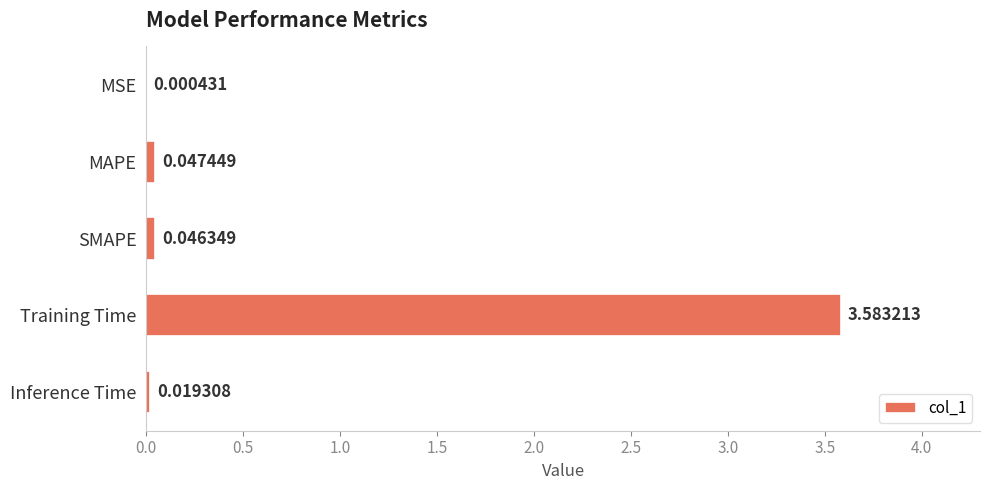

At which category does the chart reach its peak across all series?

Training Time